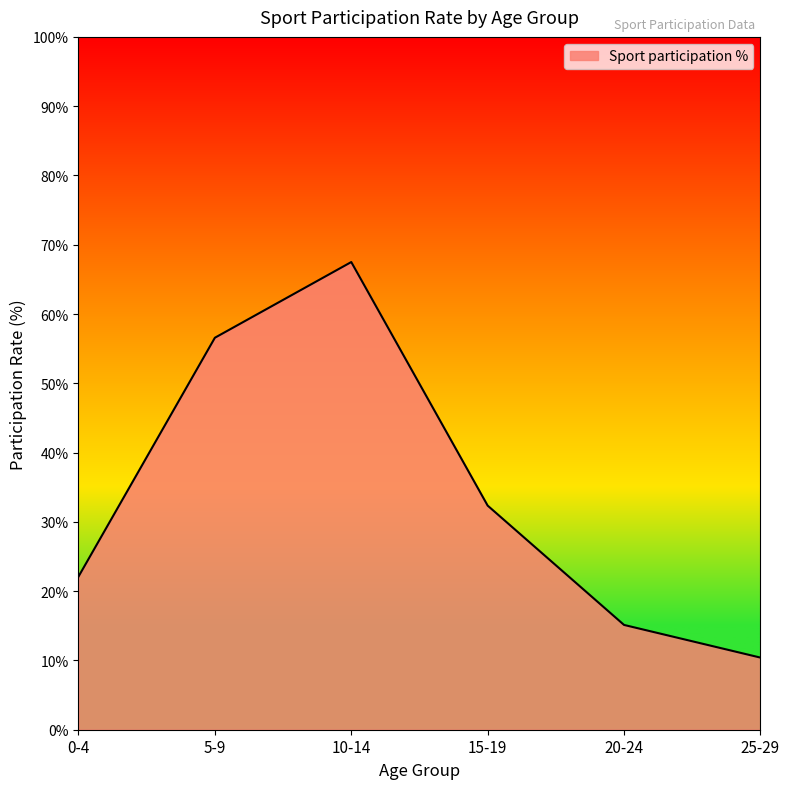

Does the chart have visible grid lines?

No